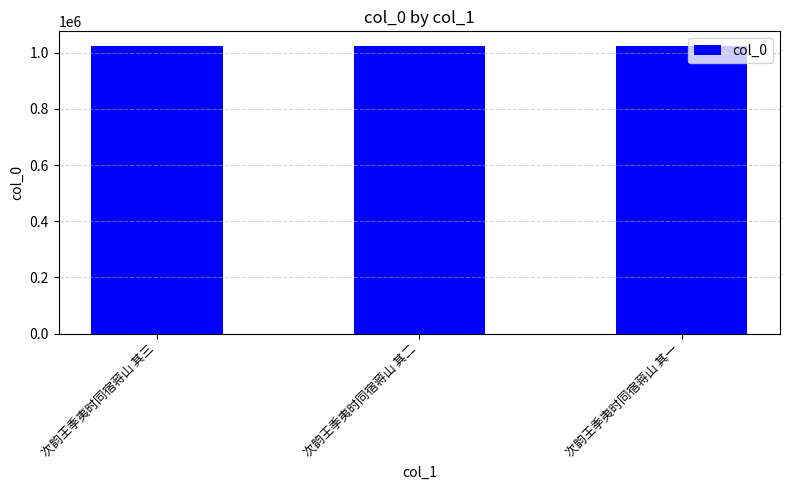

What is the change in value from 次韵王季夷时同宿蒋山 其二 to 次韵王季夷时同宿蒋山 其一?

+1